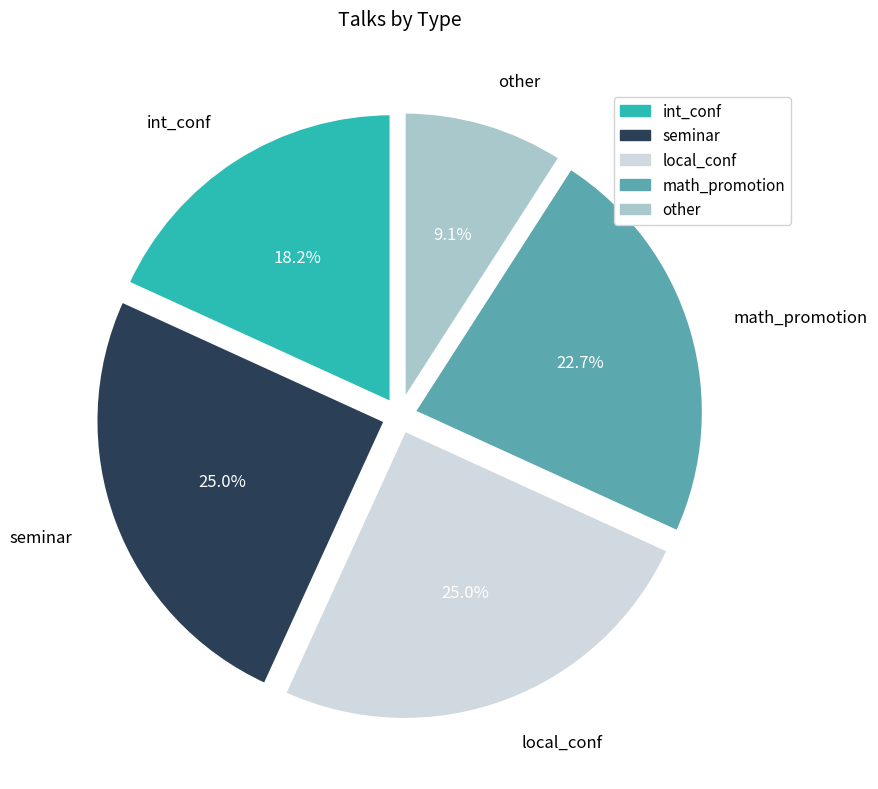

To the nearest percent, what is the combined percentage of math_promotion and other?

32%